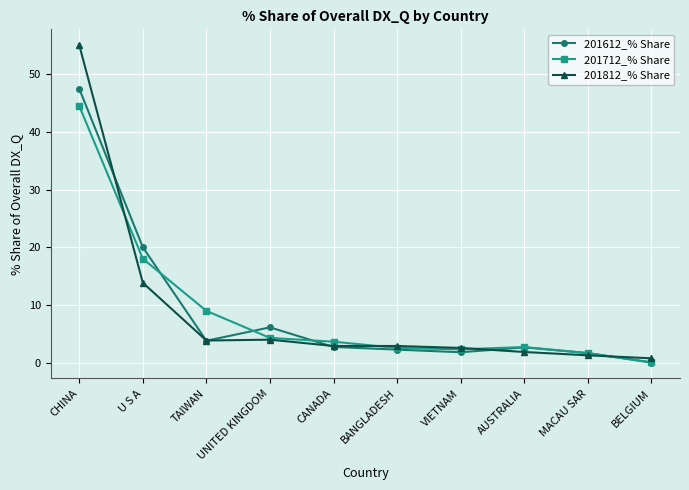

The value of 201812_% Share at UNITED KINGDOM is 2.1. True or false?

False